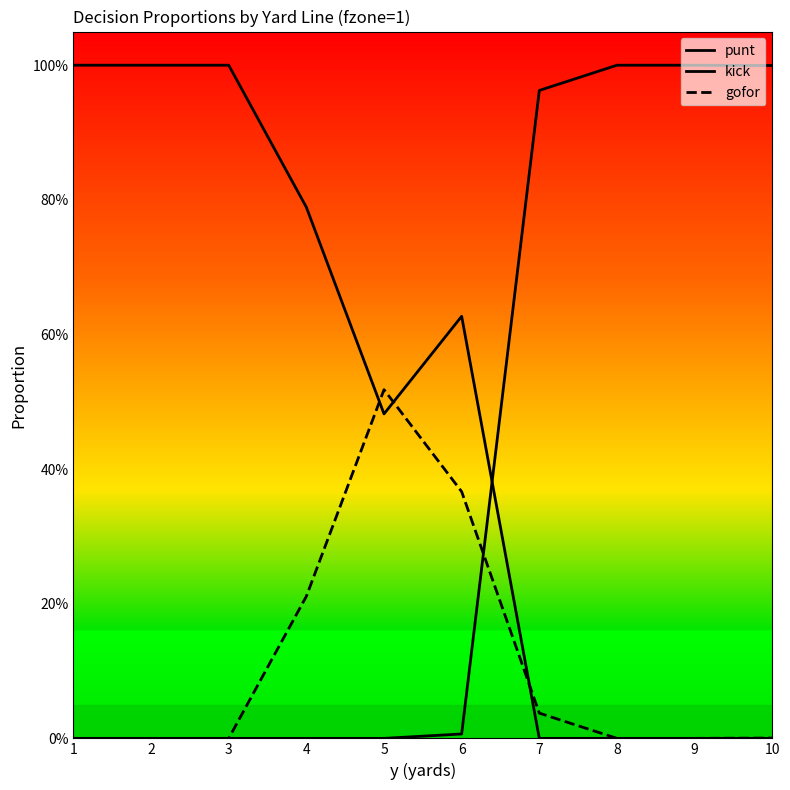

Is this an area chart (filled region under the line)?

No